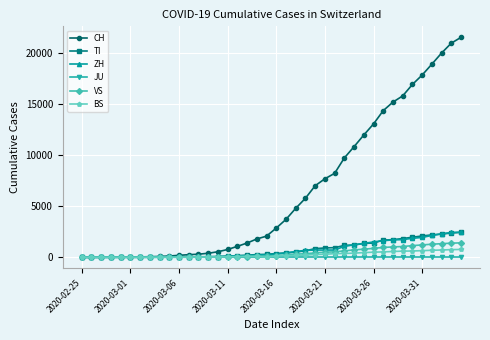

What is the value of the VS point at the 25th from the left?

436